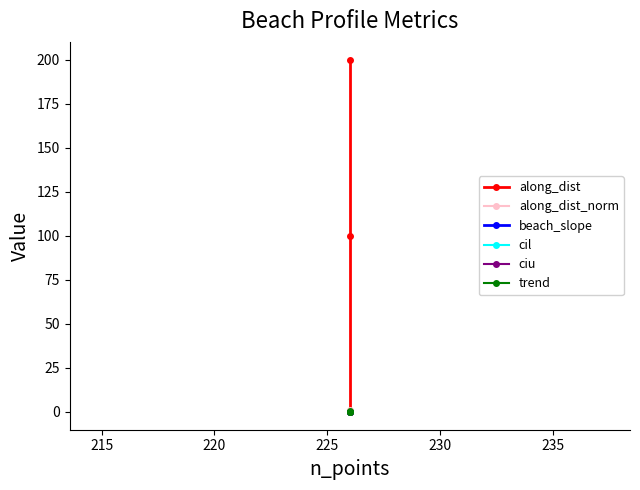

The ciu series shows 0.0 at 220. True or false?

False